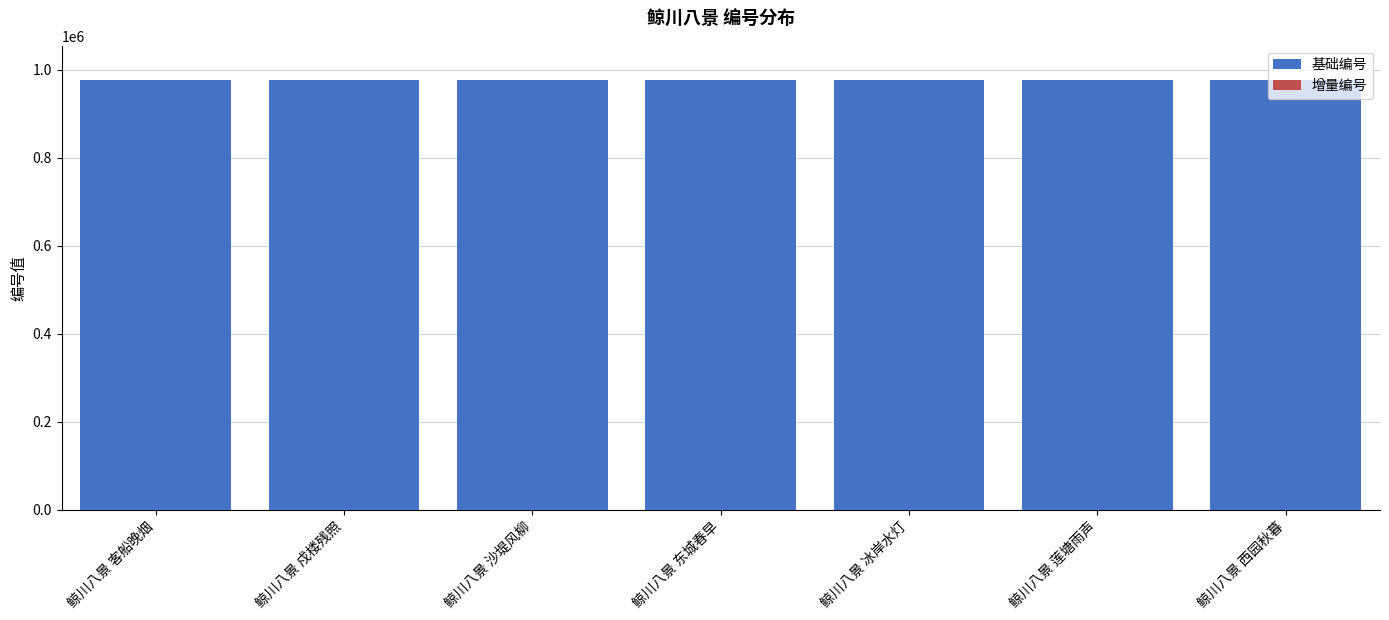

What is the maximum value for 基础编号?

976724